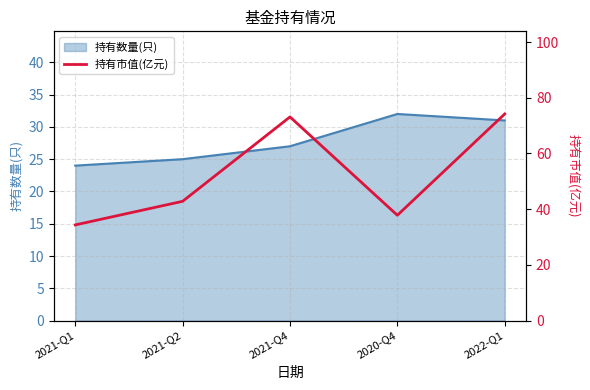

The value at 2021-Q2 is 11.2. True or false?

False